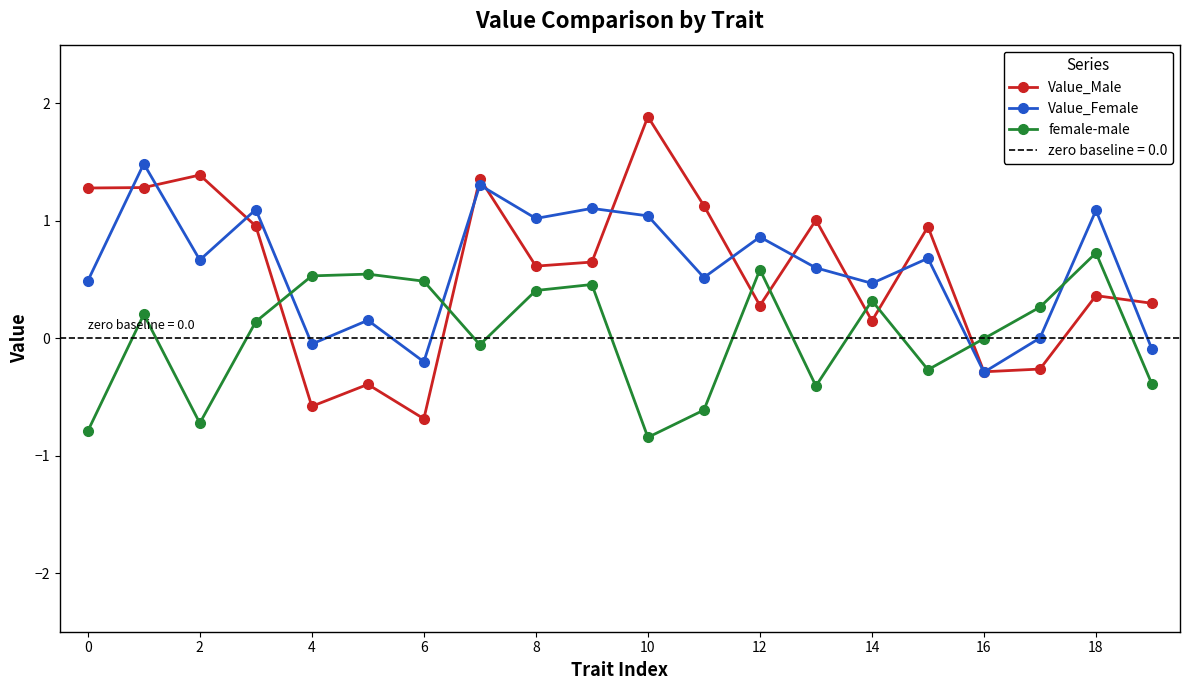

At how many categories does at least one series exceed 1?

11